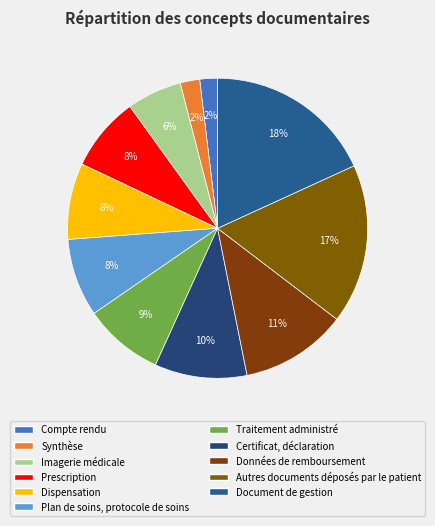

To the nearest percent, what percentage of the pie is Prescription?

8%